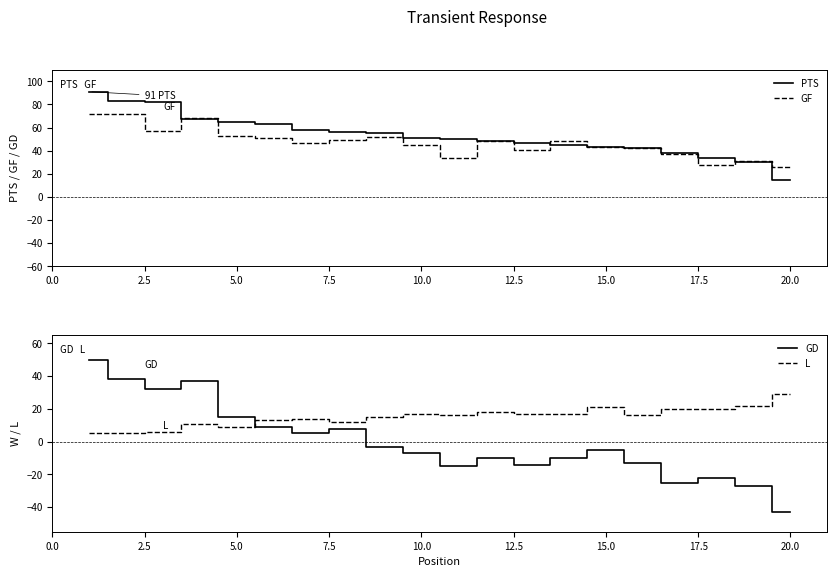

Reading left to right, list all the values displayed in this chart.

PTS: 91	83	82	67	65	63	58	56	55	51	50	48	47	45	43	42	38	34	30	15
GF: 72	72	57	68	53	51	47	49	52	45	34	48	41	48	43	42	37	28	31	26
GD: 50	38	32	37	15	9	5	8	-3	-7	-15	-10	-14	-10	-5	-13	-25	-22	-27	-43
L: 5	5	6	11	9	13	14	12	15	17	16	18	17	17	21	16	20	20	22	29